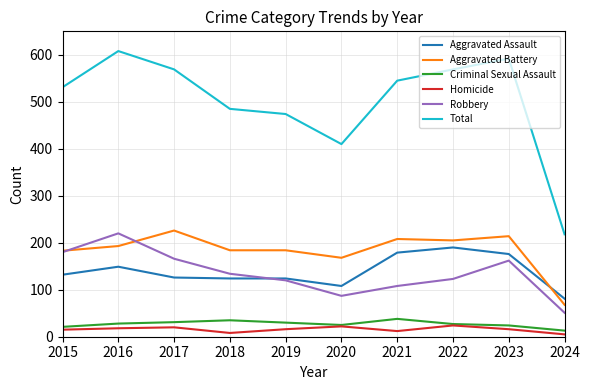

At which category does the chart reach its peak across all series?

2016